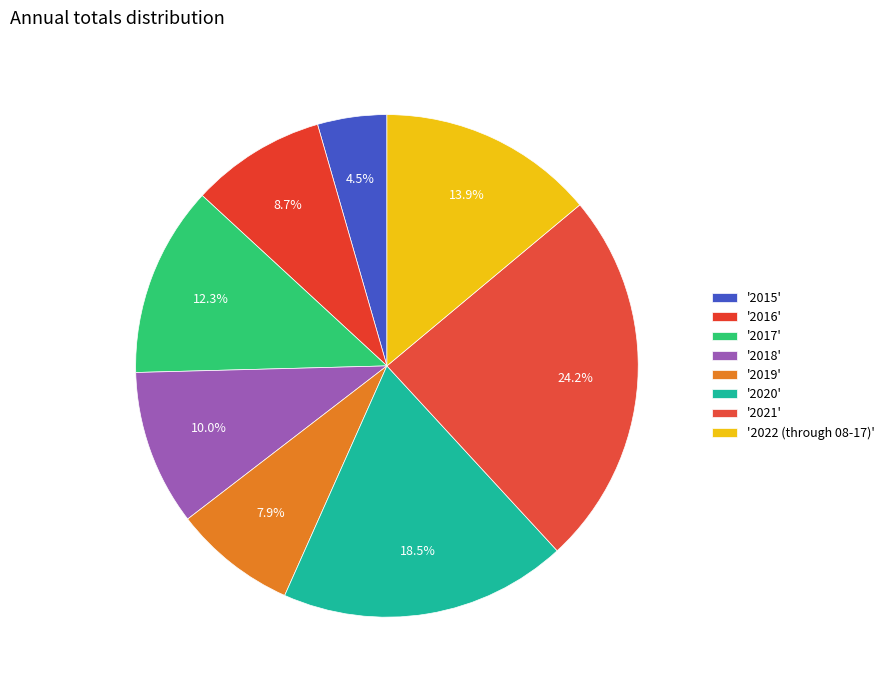

Rank the categories by value from lowest to highest.

2015, 2019, 2016, 2018, 2017, 2022 (through 08-17), 2020, 2021